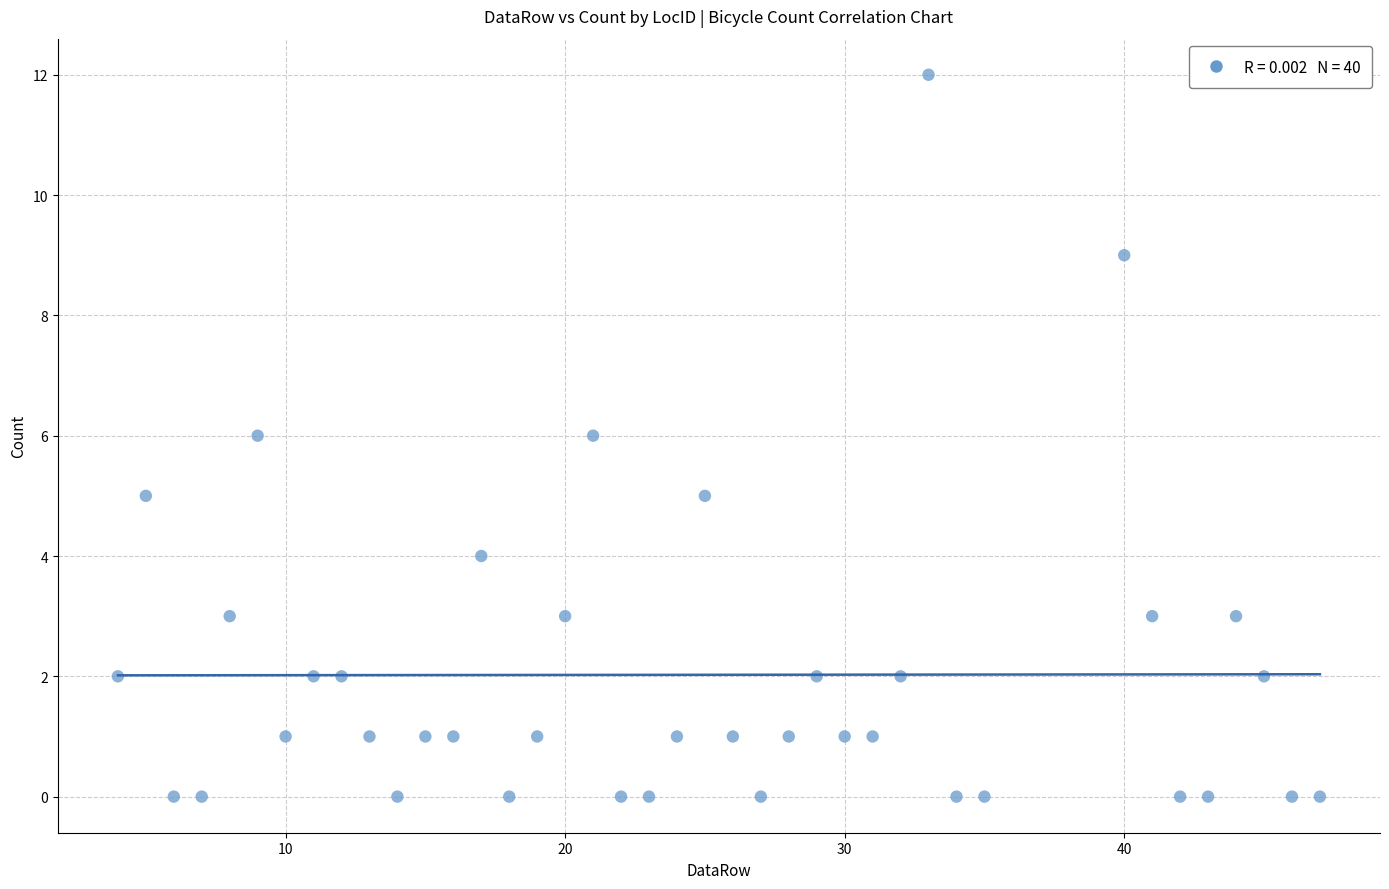

What is the range of X values (max minus min)?

43